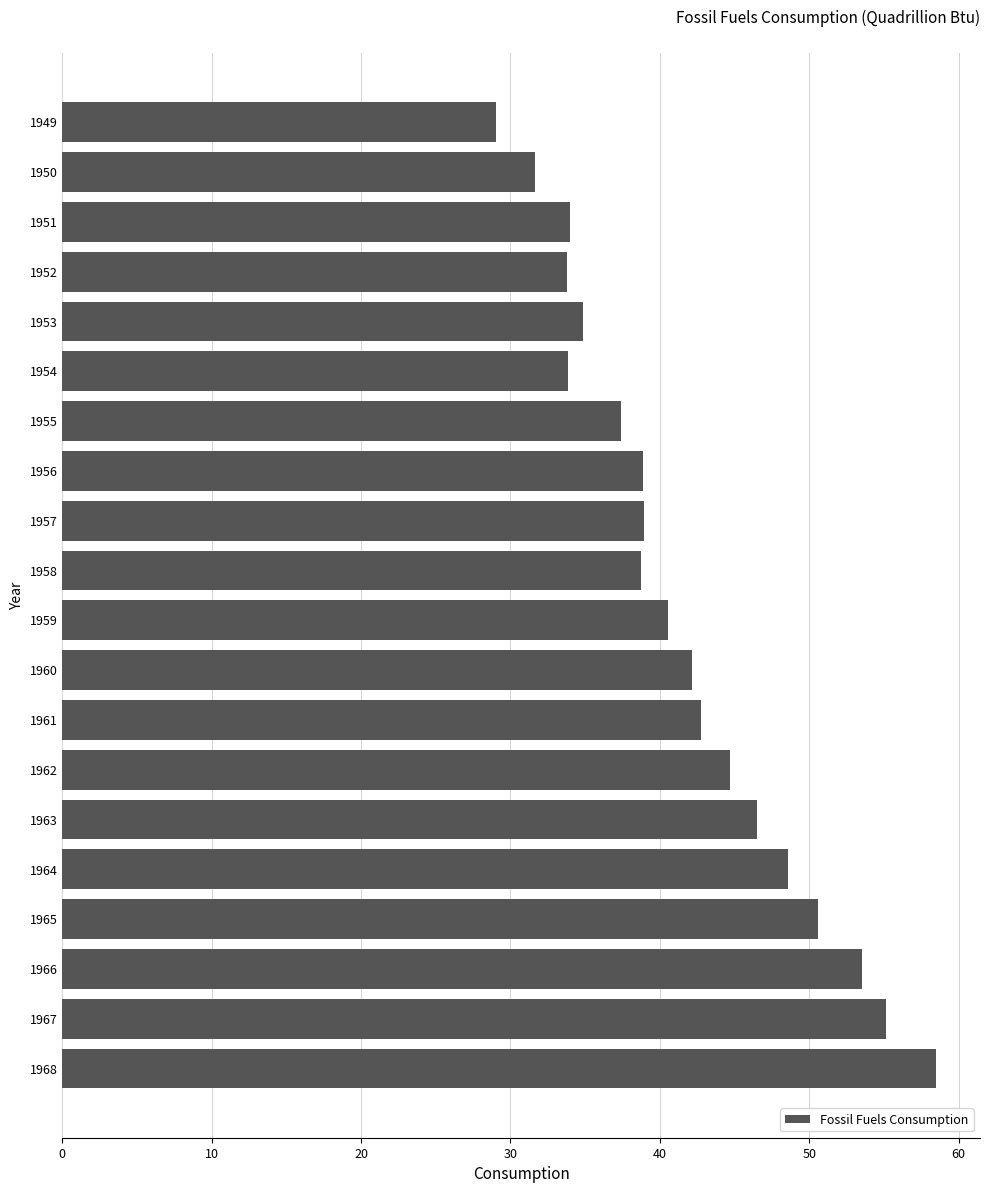

Read the value at 1968.

58.5